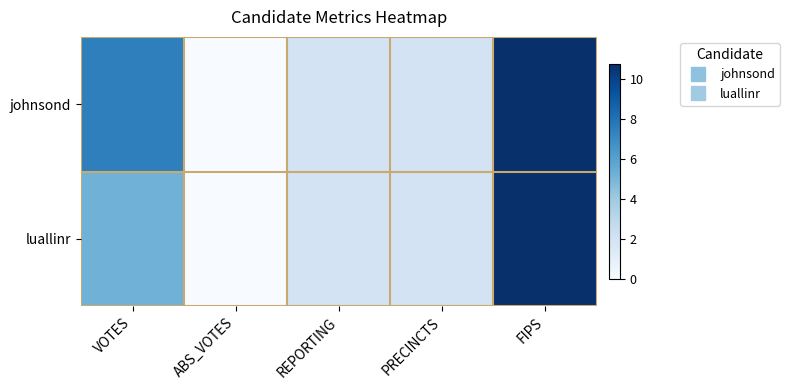

Which series has the largest total across all categories?

johnsond